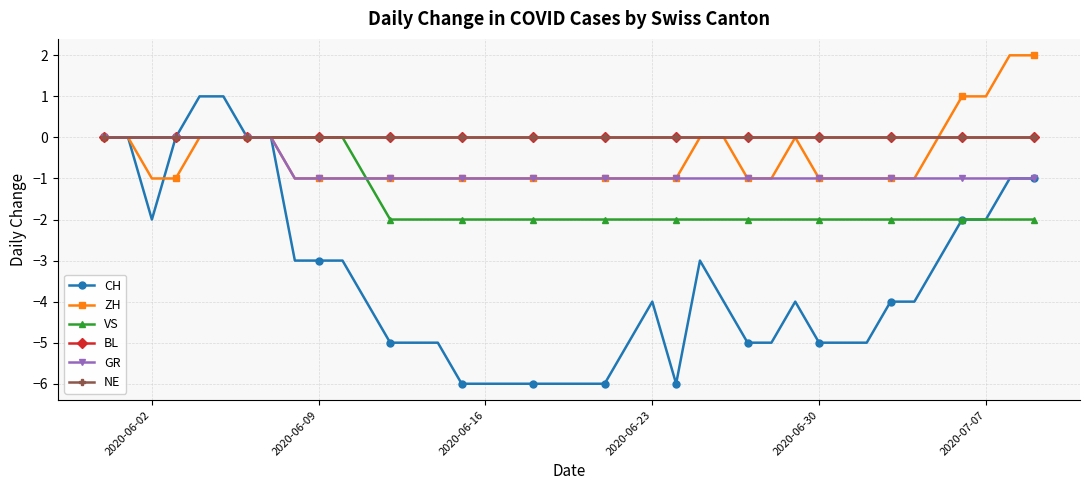

Does the chart have visible grid lines?

Yes